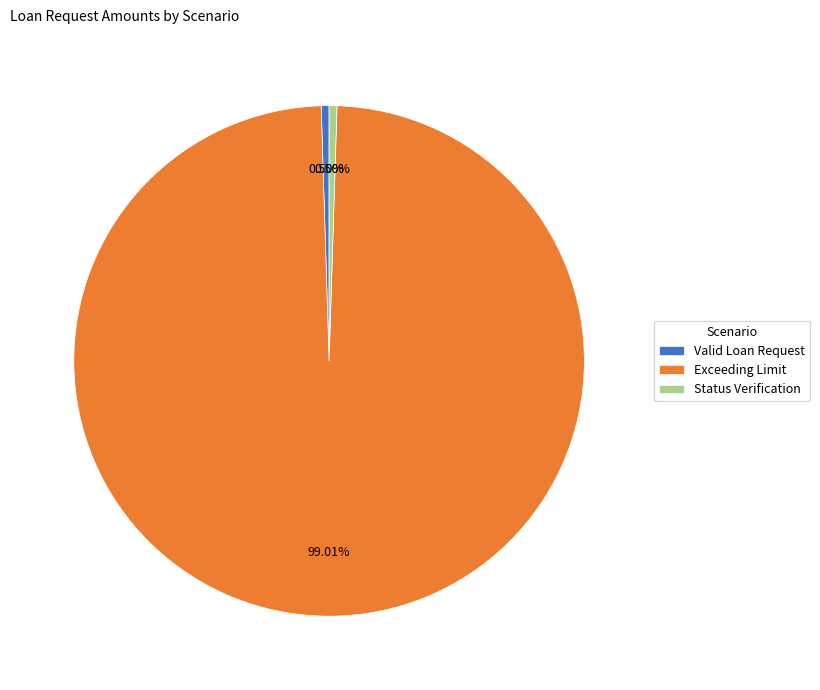

Which category has the biggest portion of the pie?

Exceeding Limit